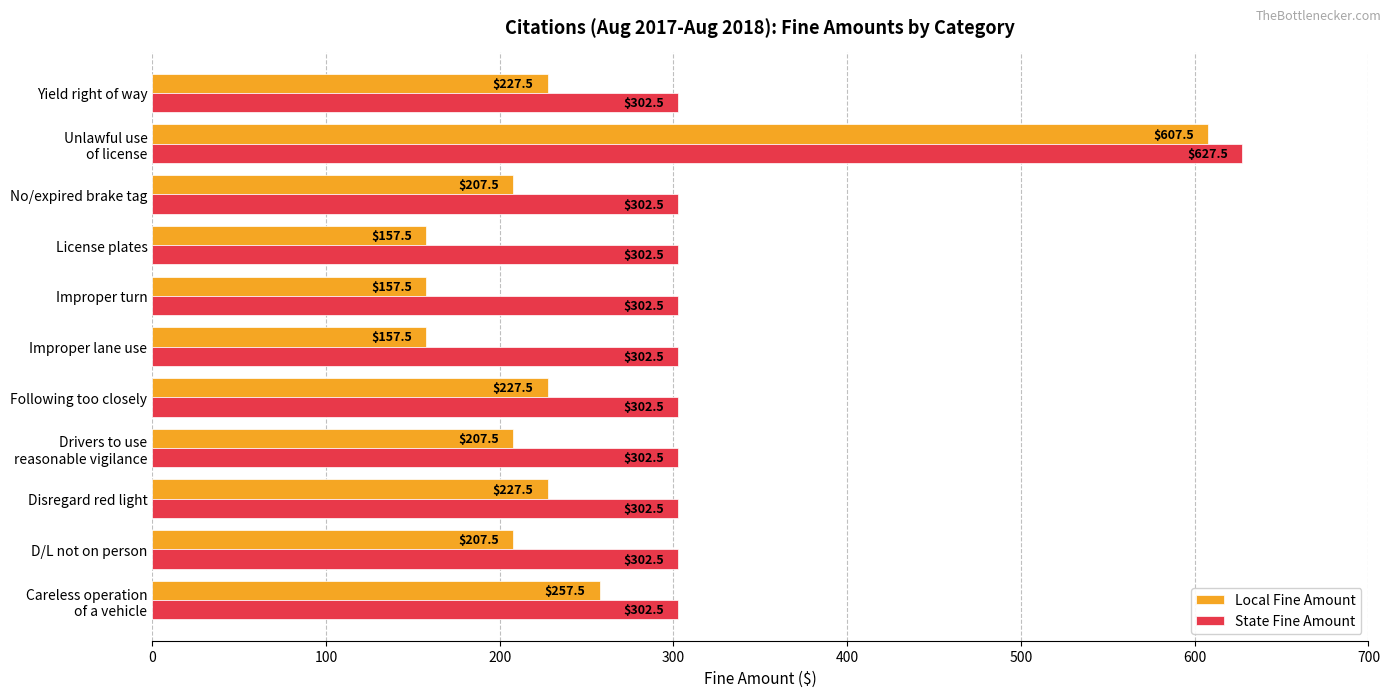

What value does the State Fine Amount series have at Following too closely?

302.5